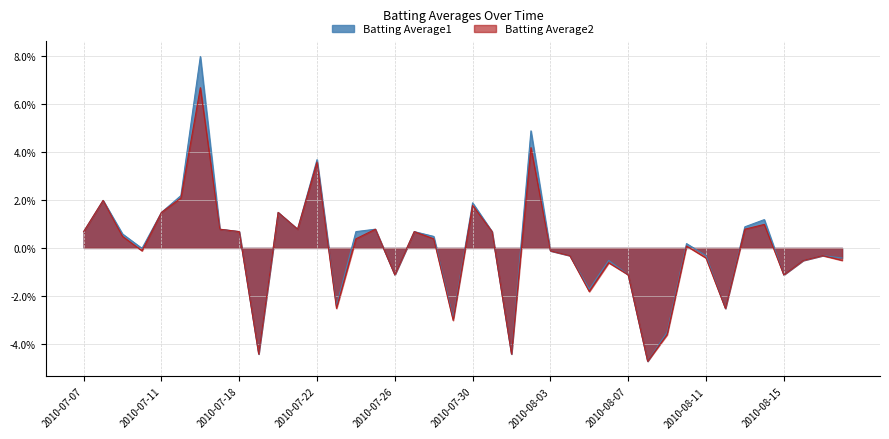

How many negative values does the Batting Average1 series have?

19